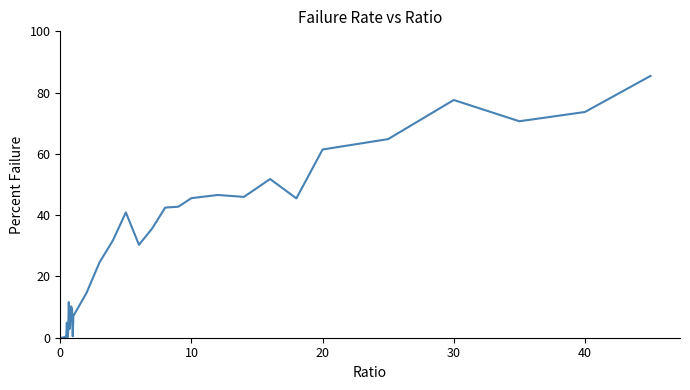

What is the sum of all values?

994.9